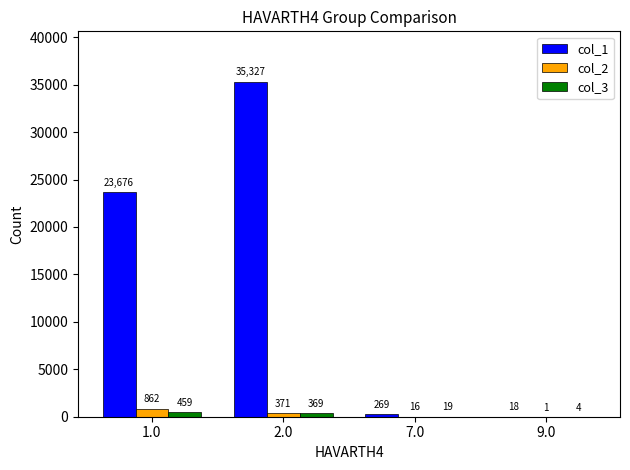

Which series has the largest total across all categories?

col_1